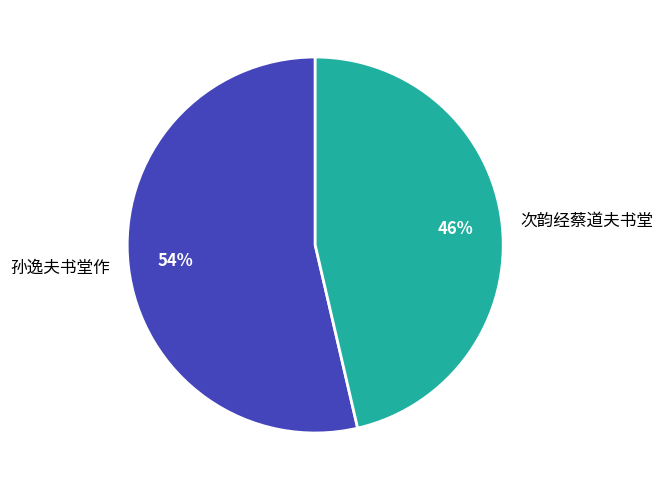

To the nearest percent, what is the combined percentage of 次韵经蔡道夫书堂 and 孙逸夫书堂作?

100%